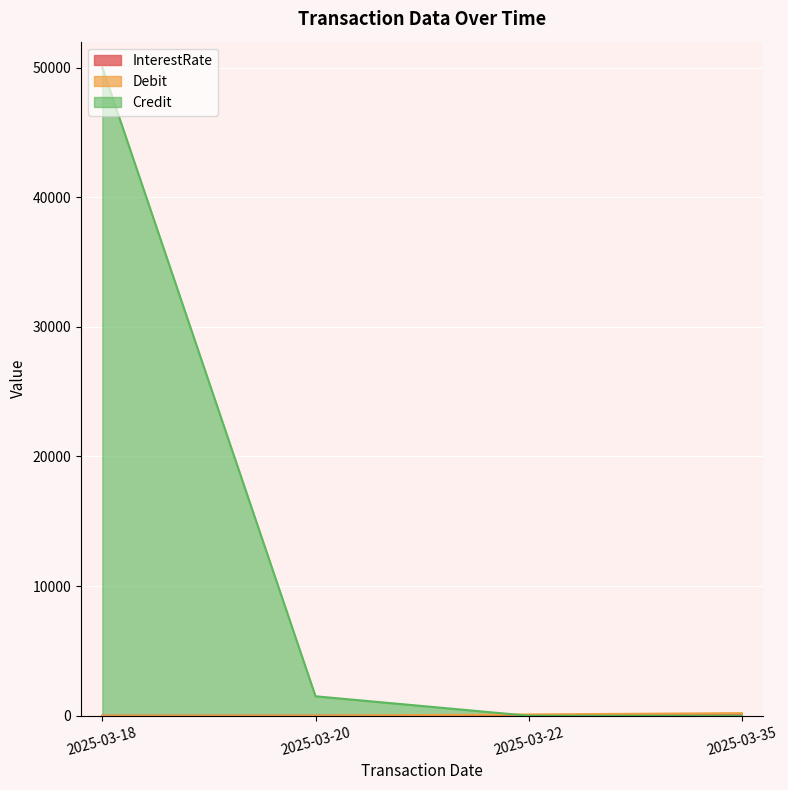

How many Debit values are between 0 and 200?

4